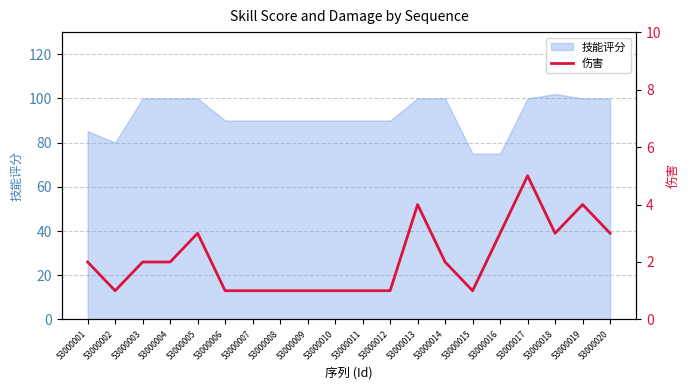

How many interior local peaks (higher than both neighbors) does the data have?

4